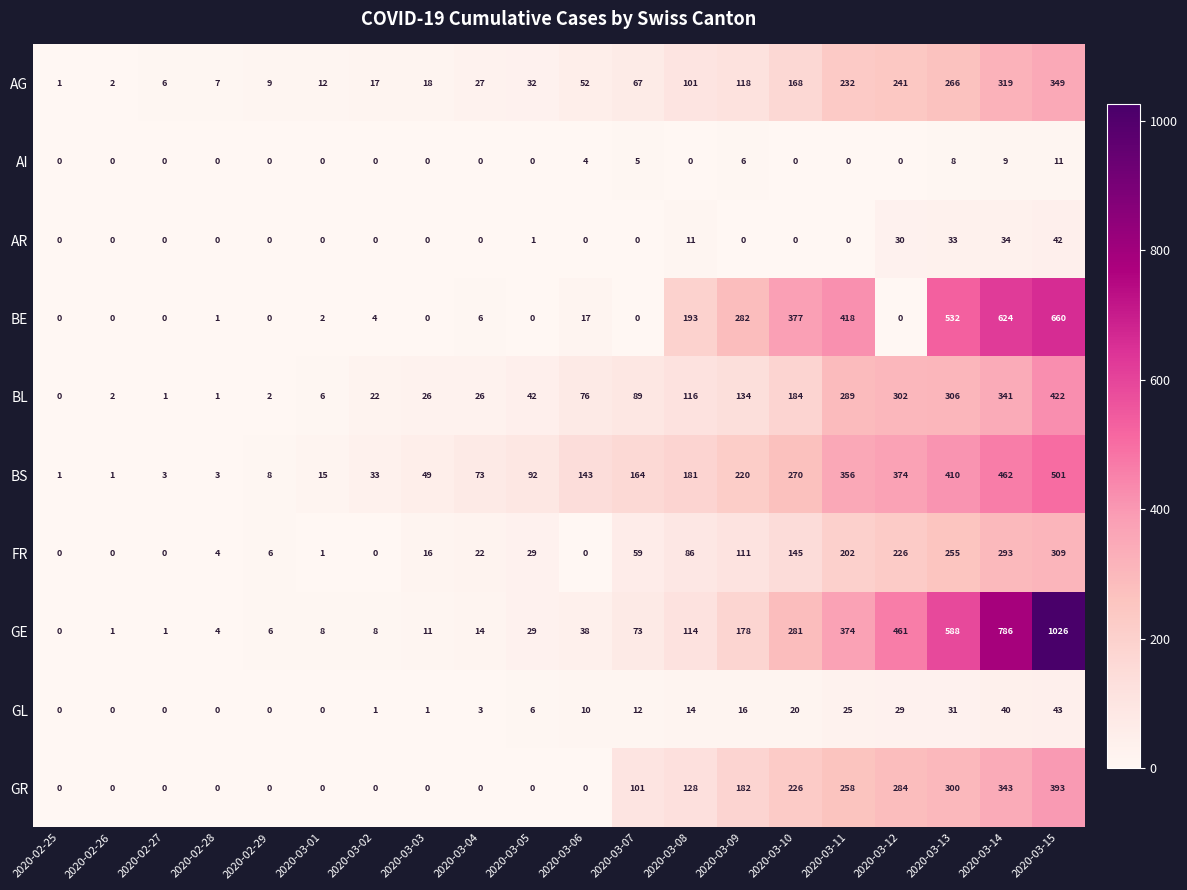

True or false: GR has a value of -249 at 2020-03-06.

False